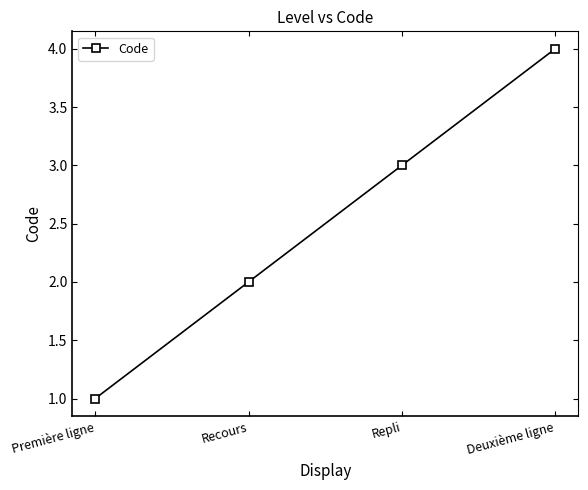

Read the value at Repli.

3